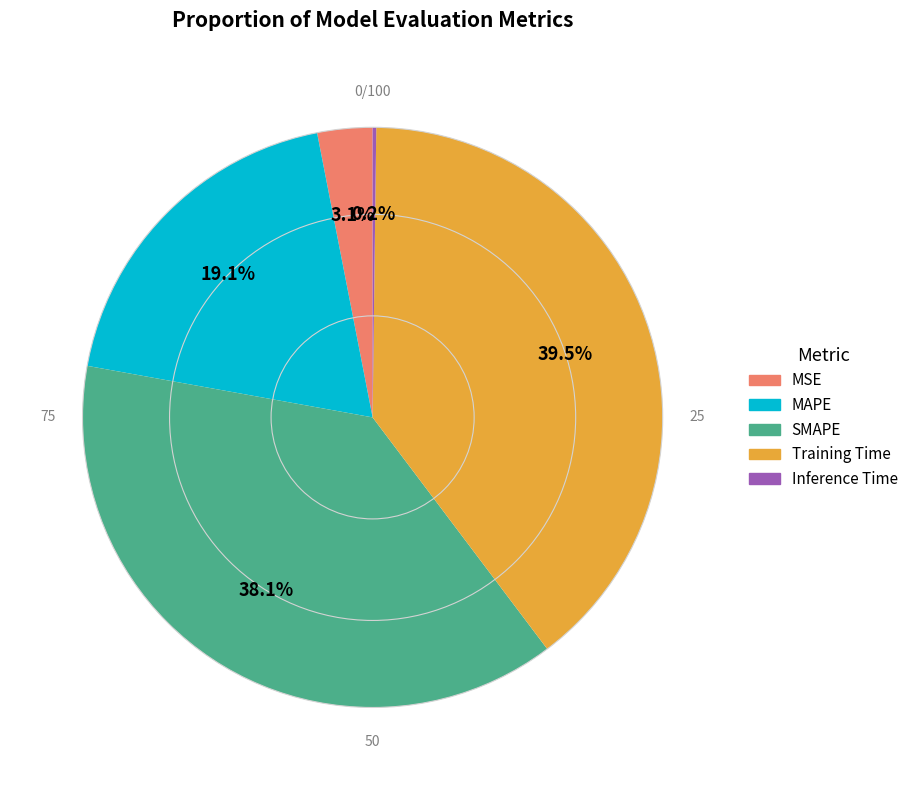

Does Training Time represent more than half of the total?

No